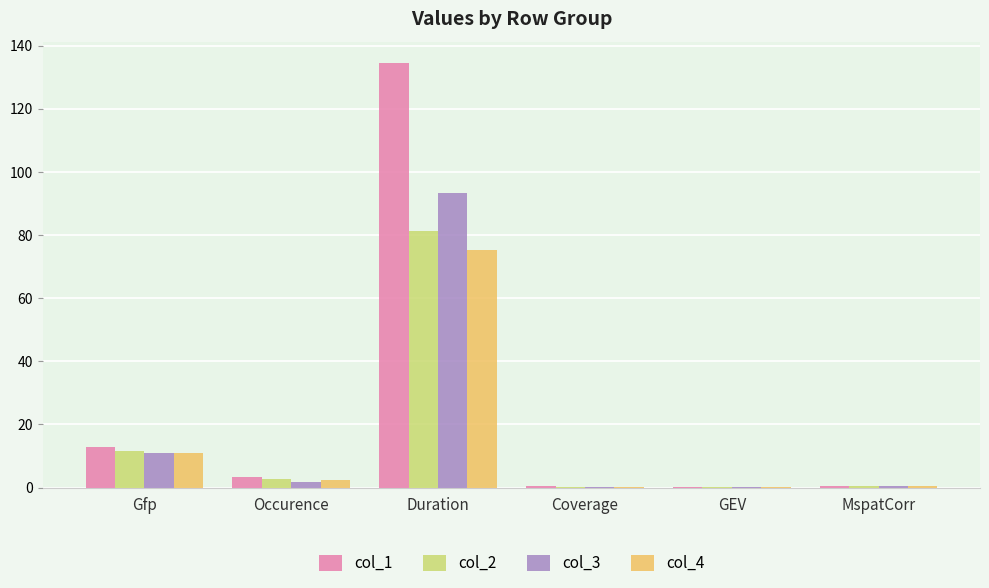

What is the sum of all col_2 values?

96.6